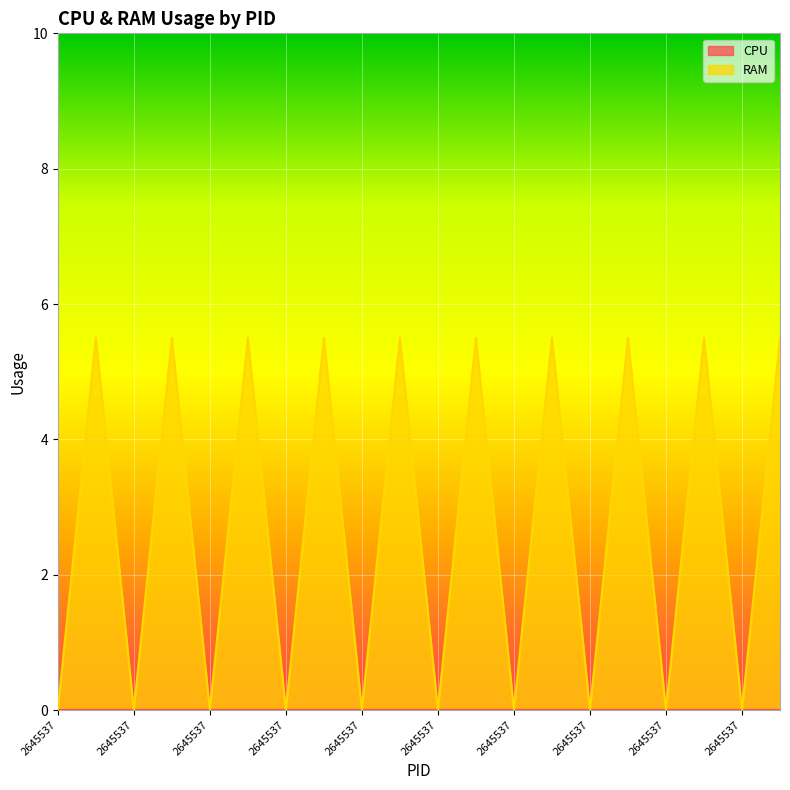

At which category does the data reach its first local valley?

2645537